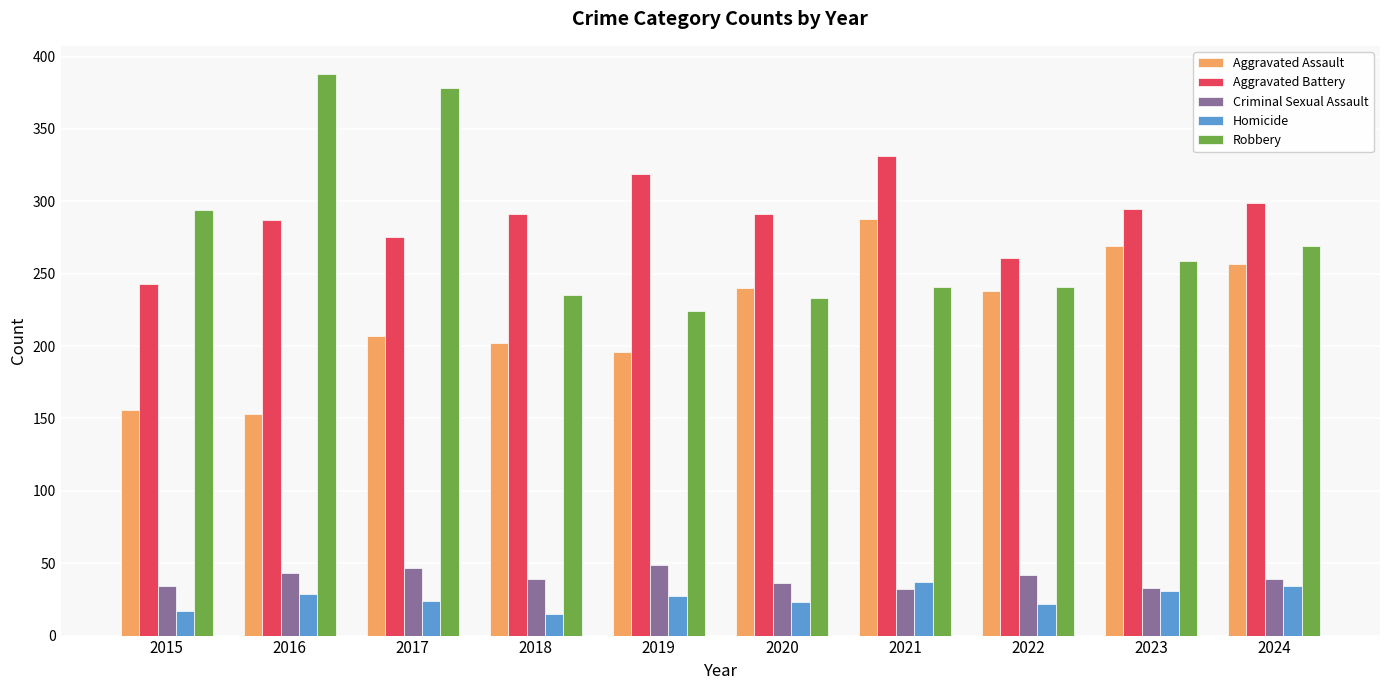

Is the value of Homicide at 2022 greater than the value of Aggravated Assault at 2021?

No